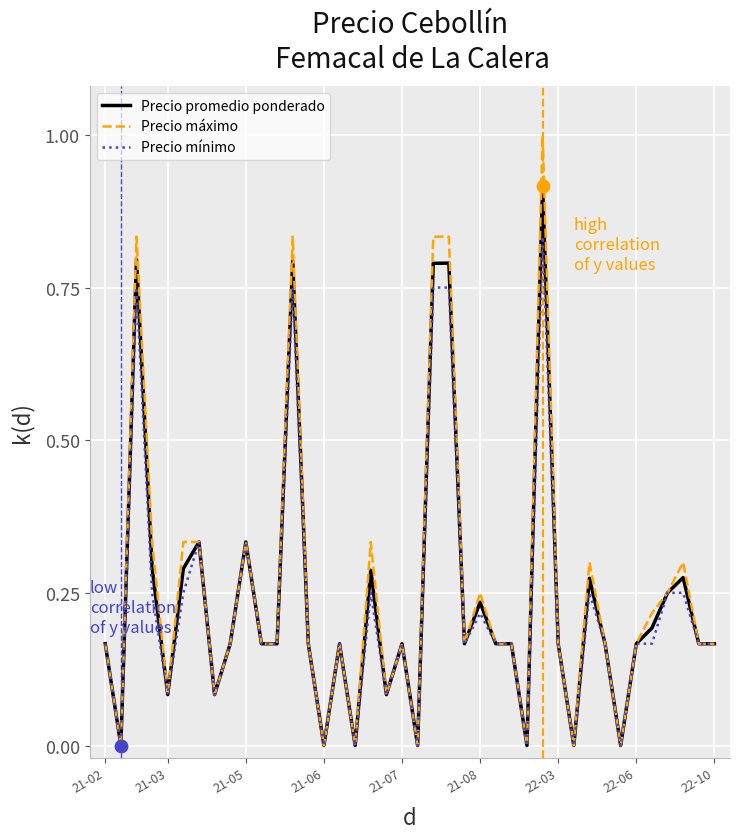

Which series has the largest range (max minus min)?

Precio máximo